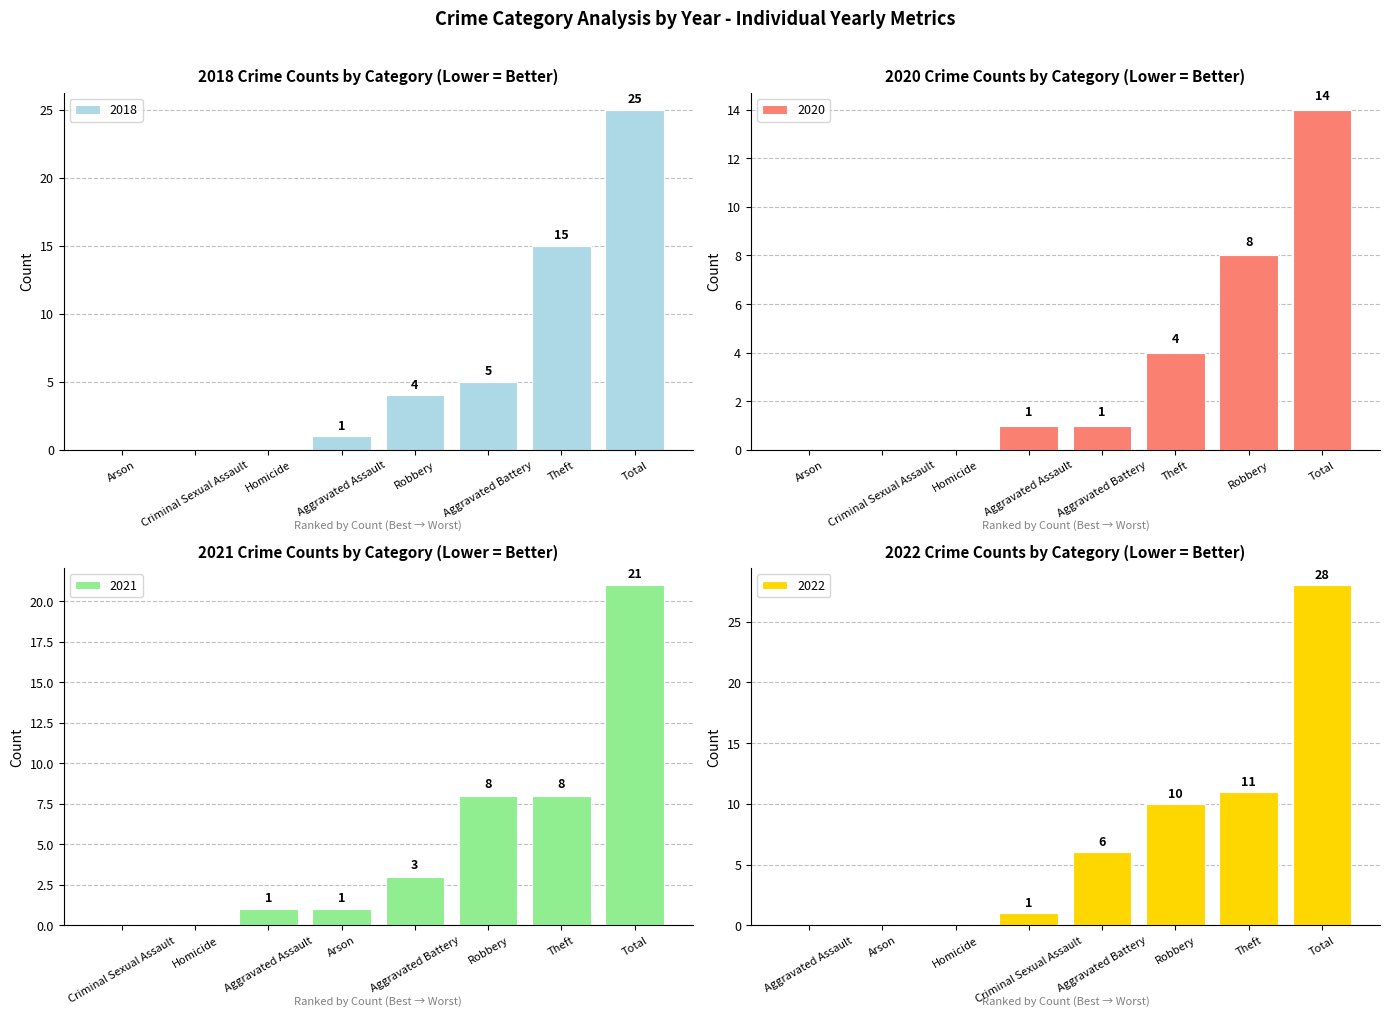

What is the sum of the 2018 values at Aggravated Assault and Theft?

16